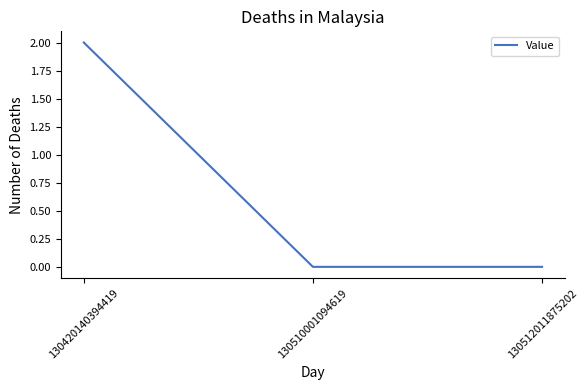

Does the chart have visible grid lines?

No